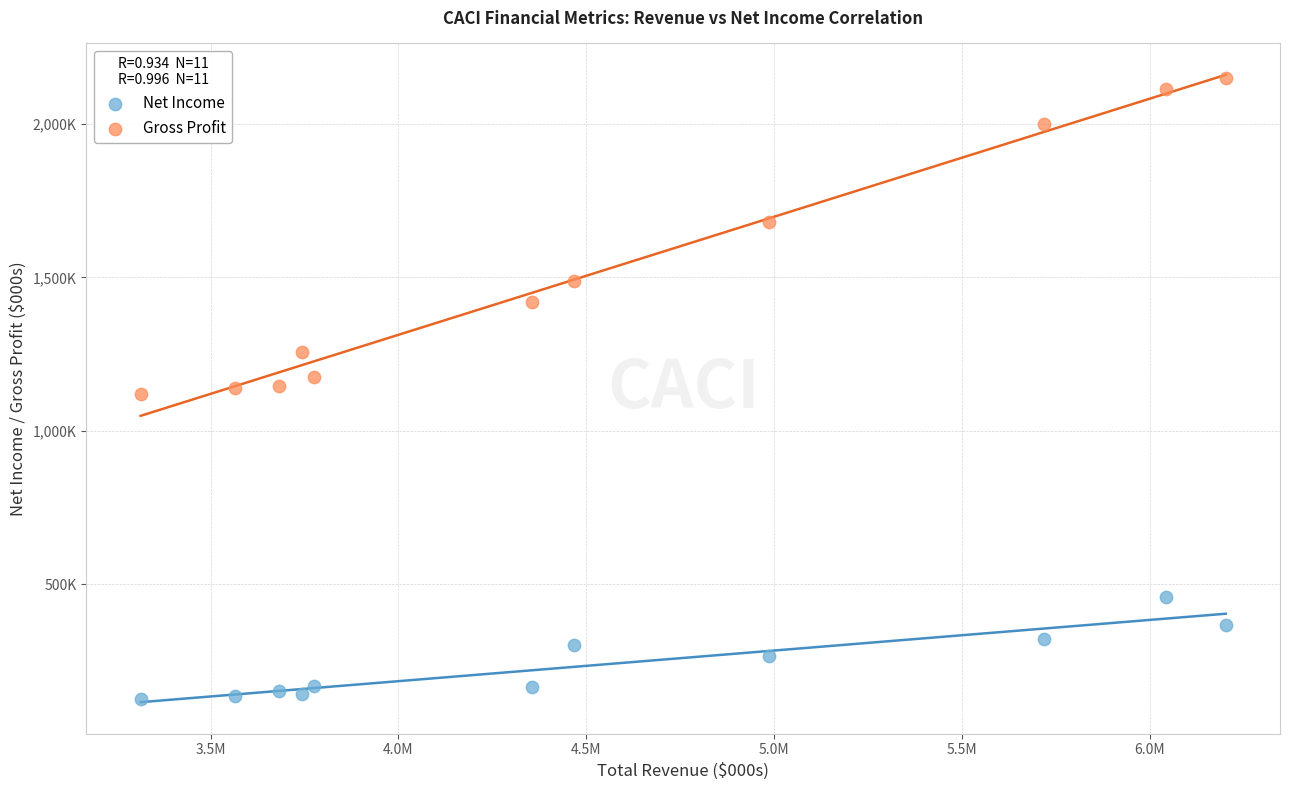

What are all the series names shown in the legend?

Net Income, Gross Profit